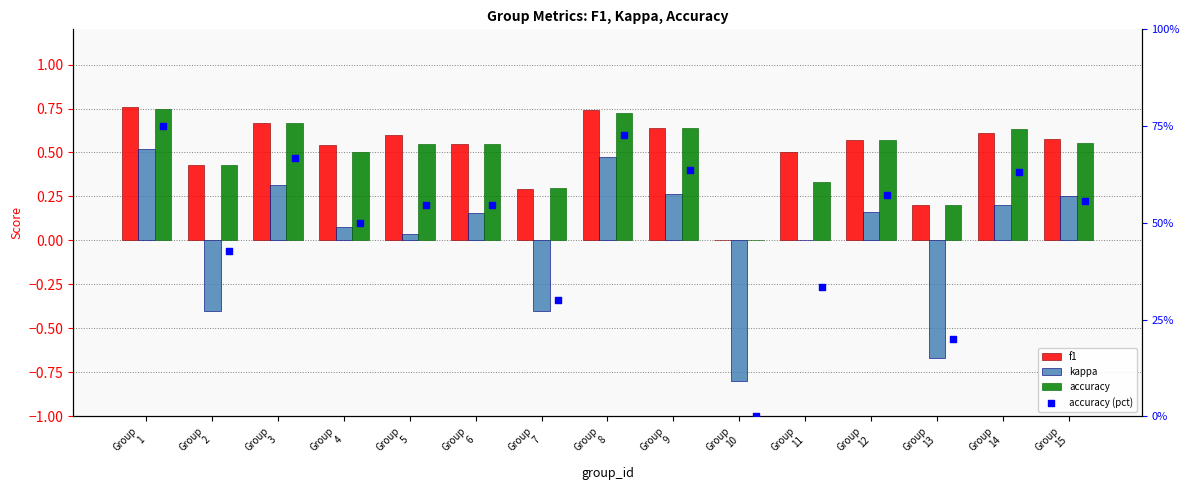

What is the total value across all series at Group
6?

1.8